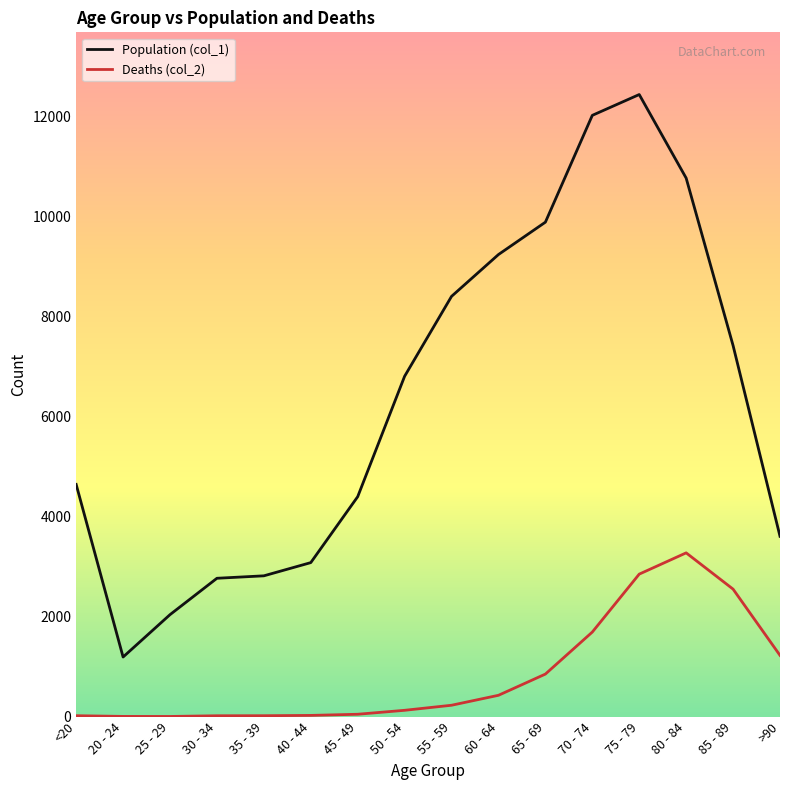

Which series has the largest range (max minus min)?

Population (col_1)